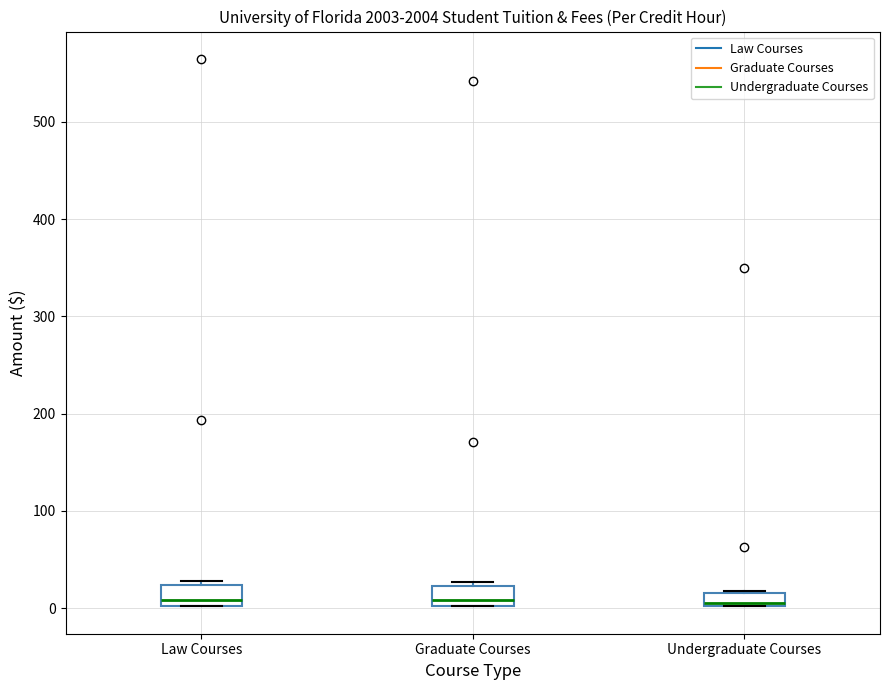

Where is the upper edge of the box for Undergraduate Courses on the y-axis? The values are not printed on the chart, so give them approximately, as read against the axis.

20